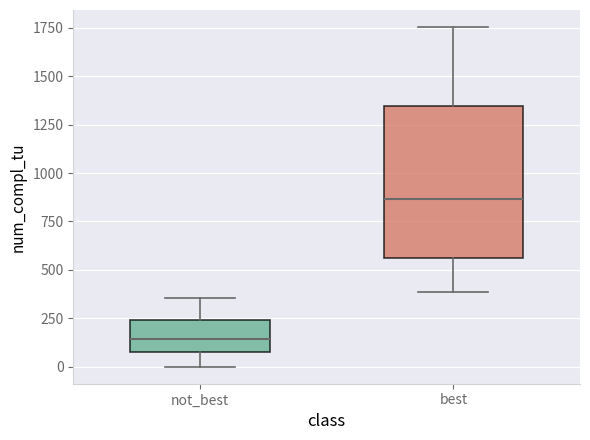

Which box has the lowest median line?

not_best